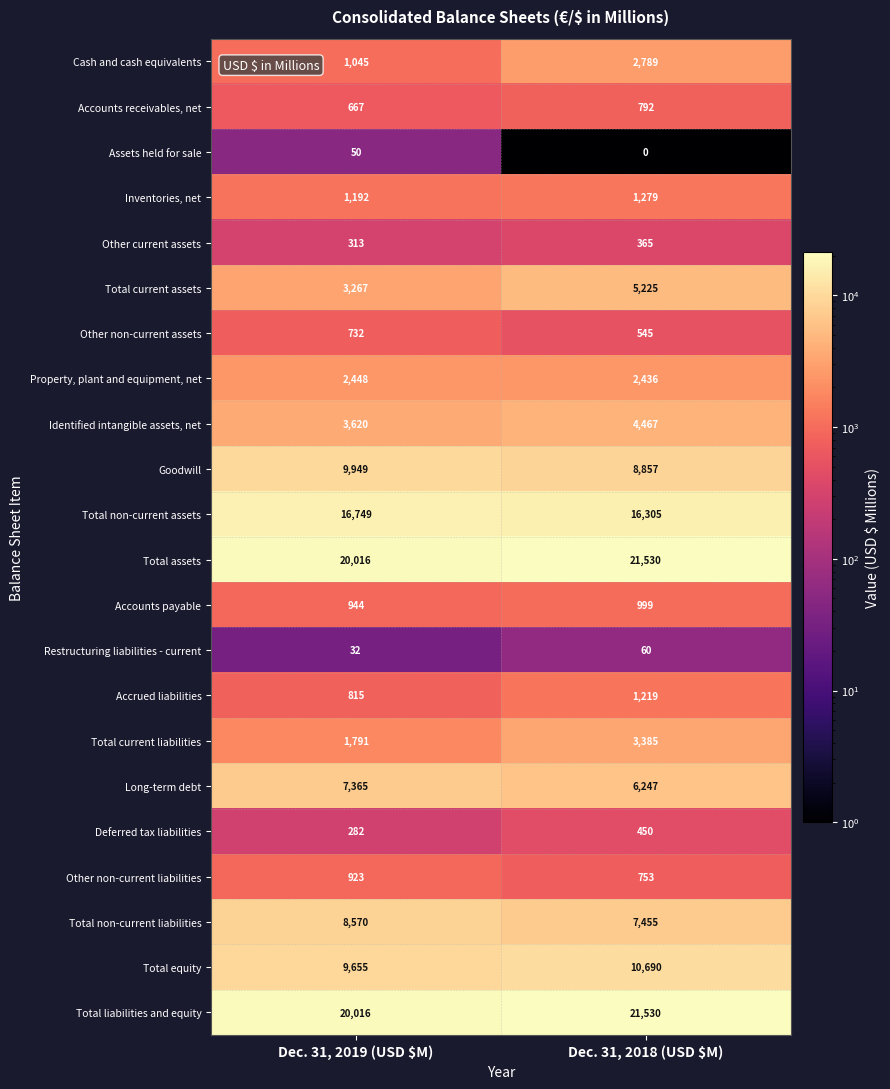

Which series has the largest range (max minus min)?

Total current assets